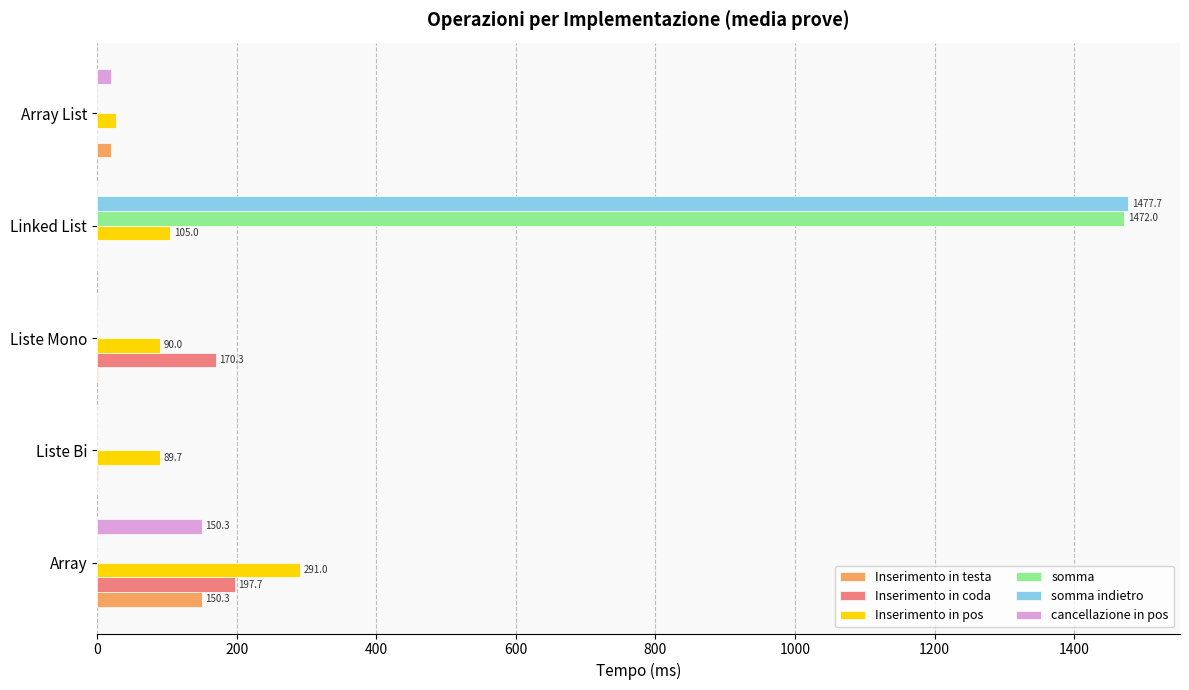

Which category has the highest value in the Inserimento in pos series?

Array